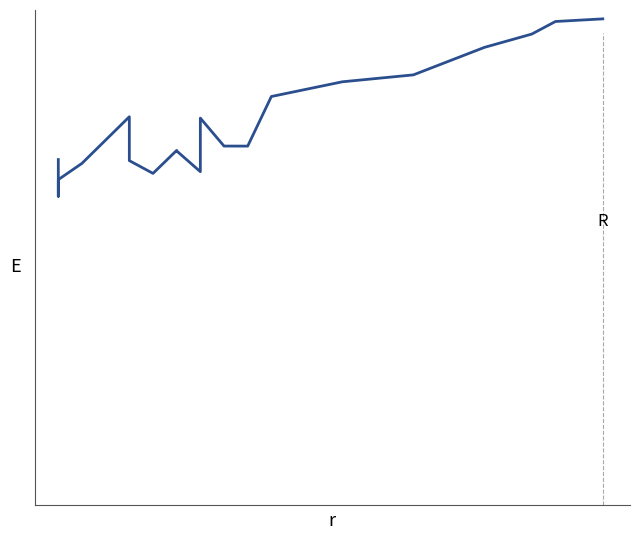

What is the greatest value displayed?

4.8